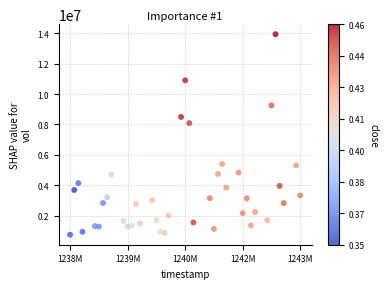

What is the range of Y values (max minus min)?

13192800